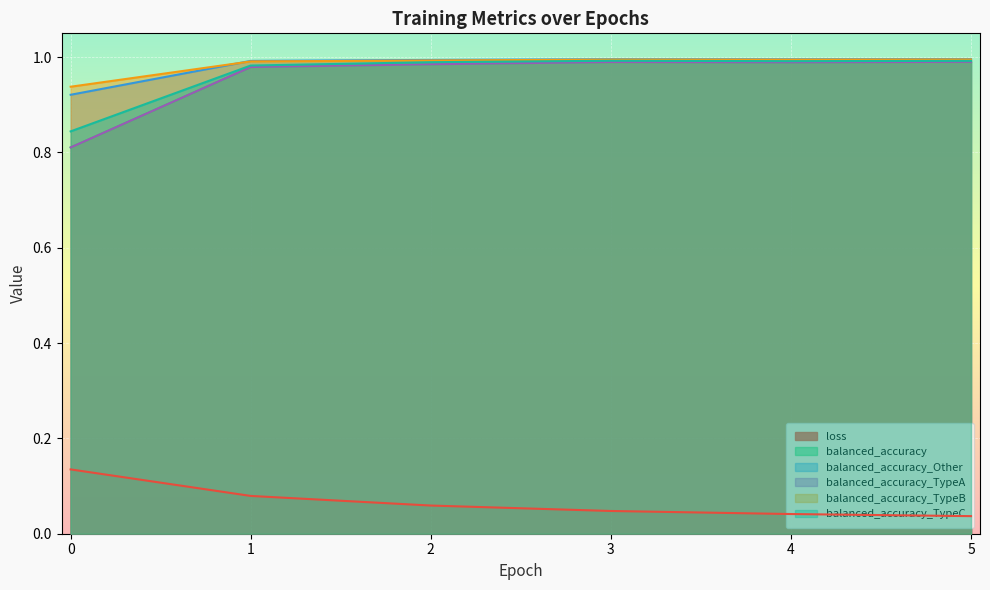

The value of balanced_accuracy_Other at 0 is 0.9. True or false?

True